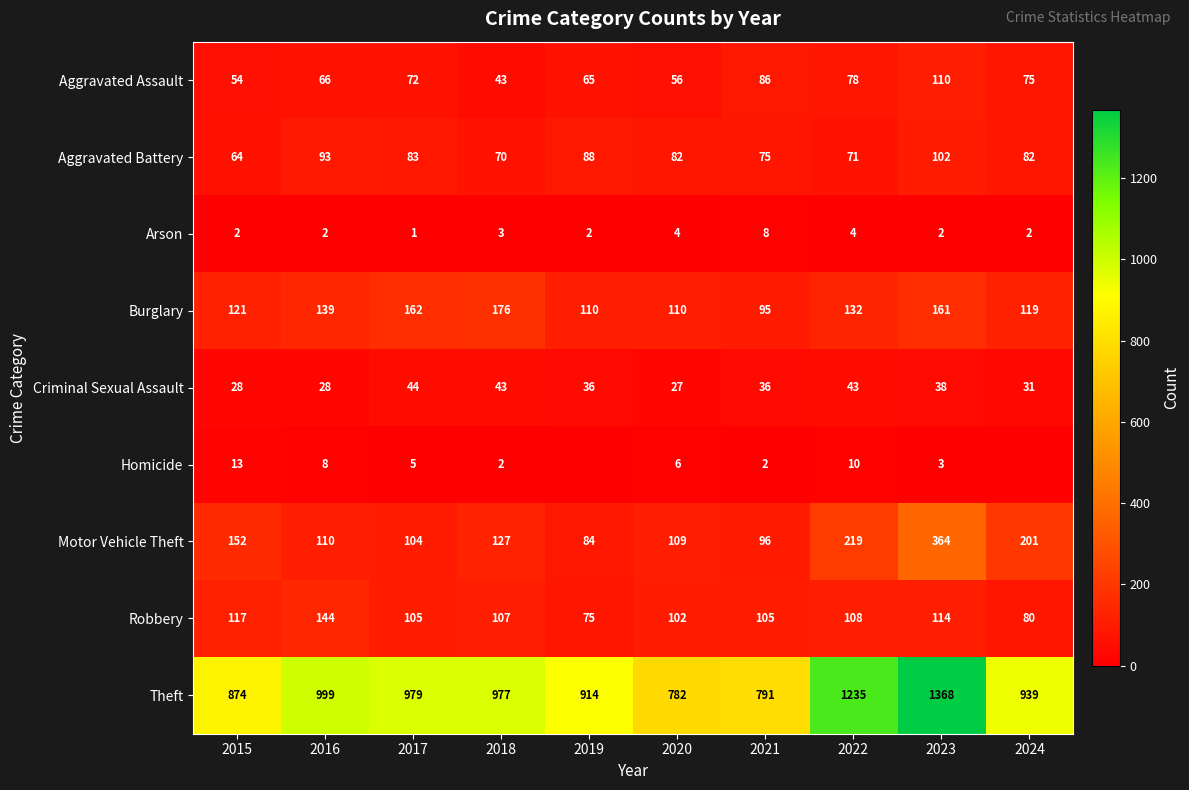

What is the difference between the maximum and minimum values in the Motor Vehicle Theft series?

280